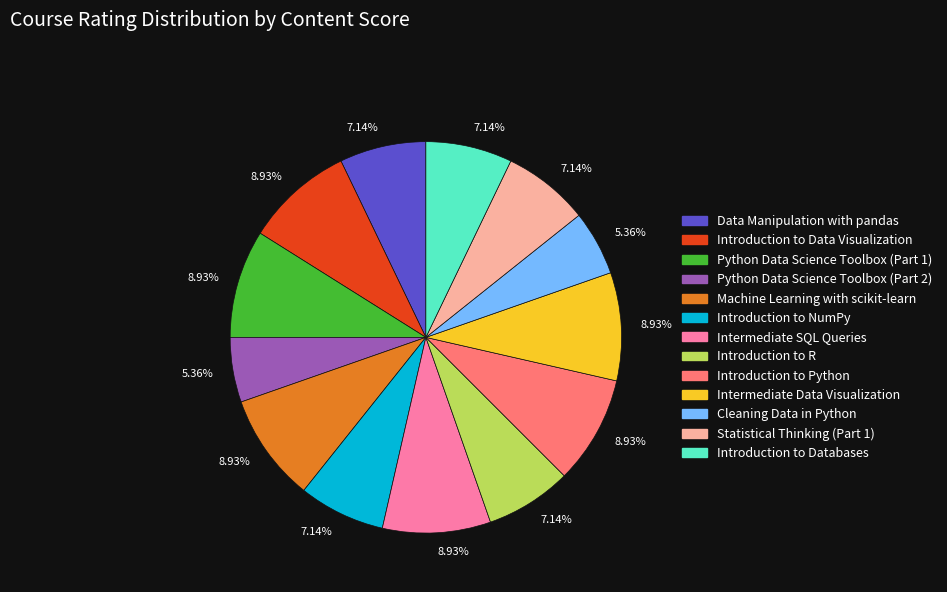

Is there any slice that represents more than half of the pie?

No